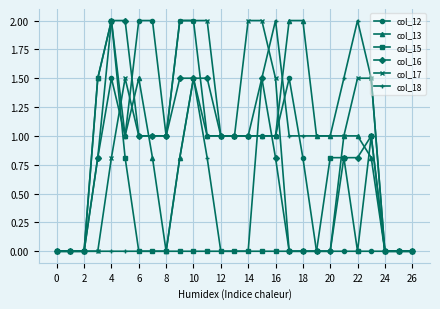

How many series are shown in this chart?

6